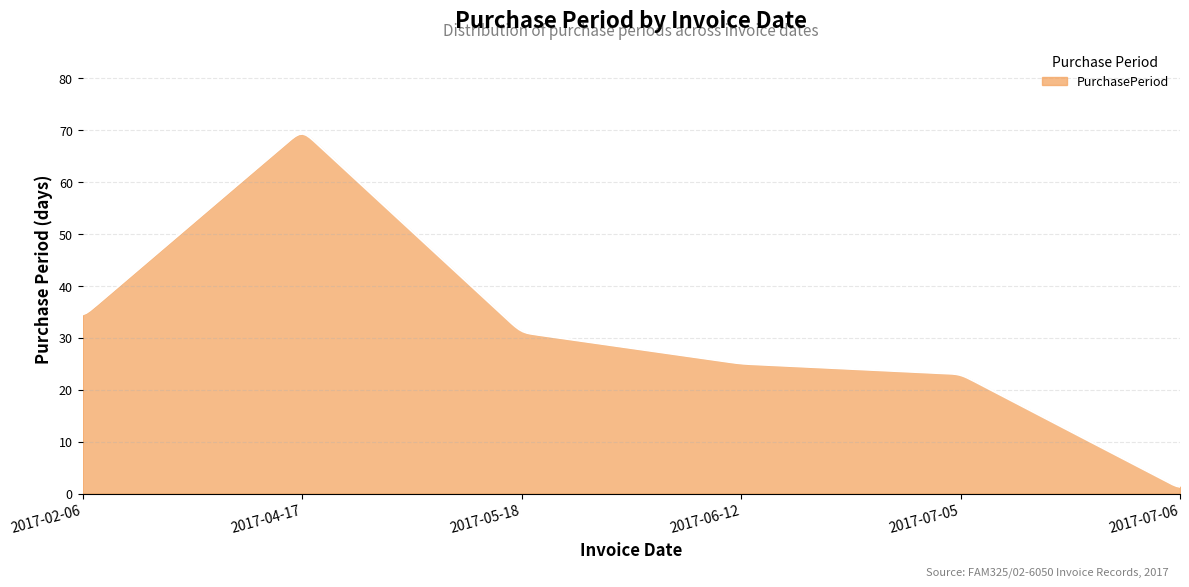

What is the difference between the maximum and minimum values?

68.0